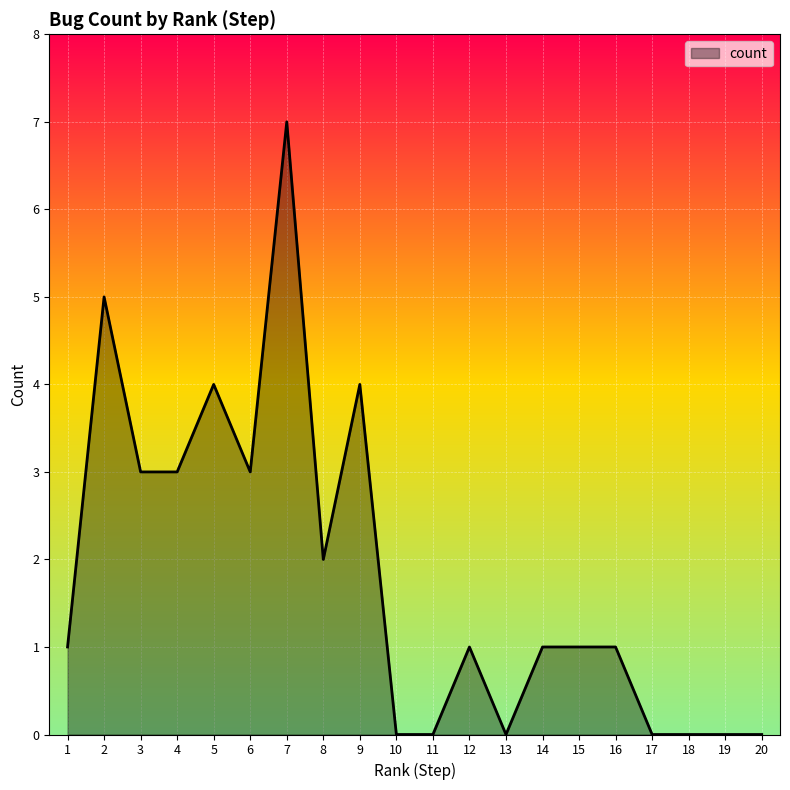

True or false: the data shows 5 at 2.

True